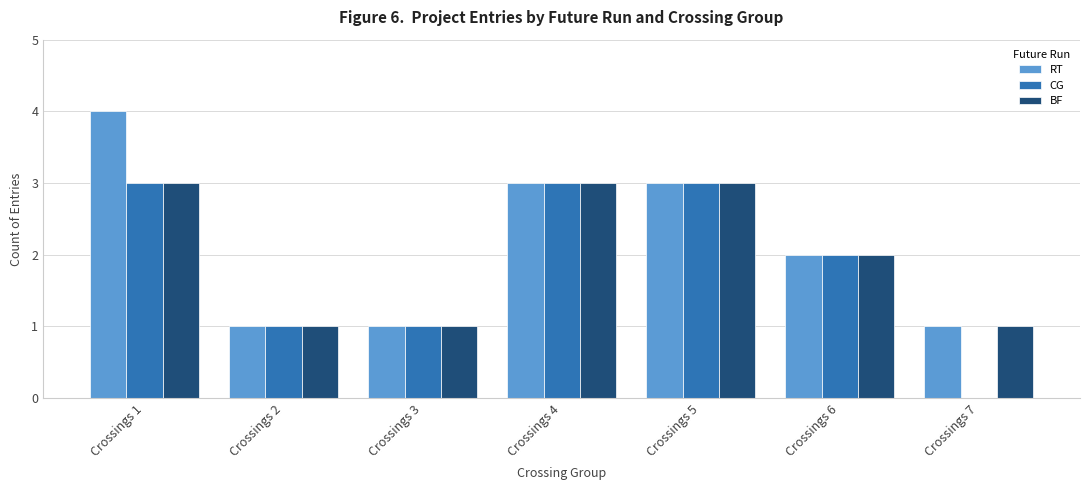

What is the greatest value displayed?

4